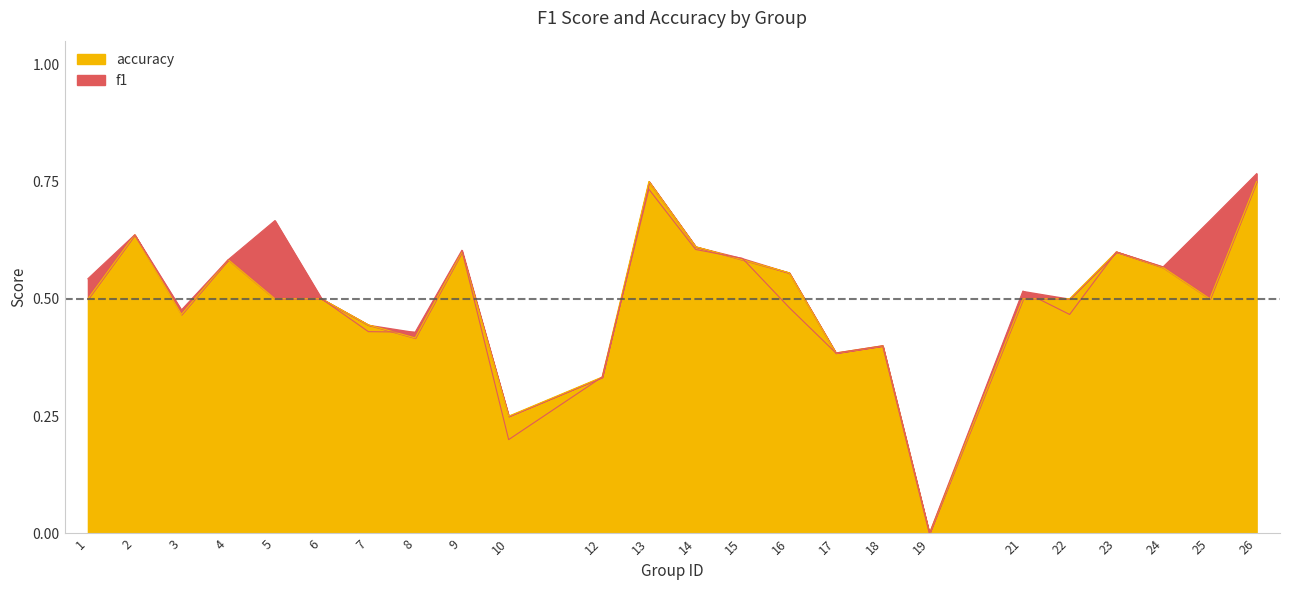

After their last crossing, which series has the higher values: f1 or accuracy?

accuracy